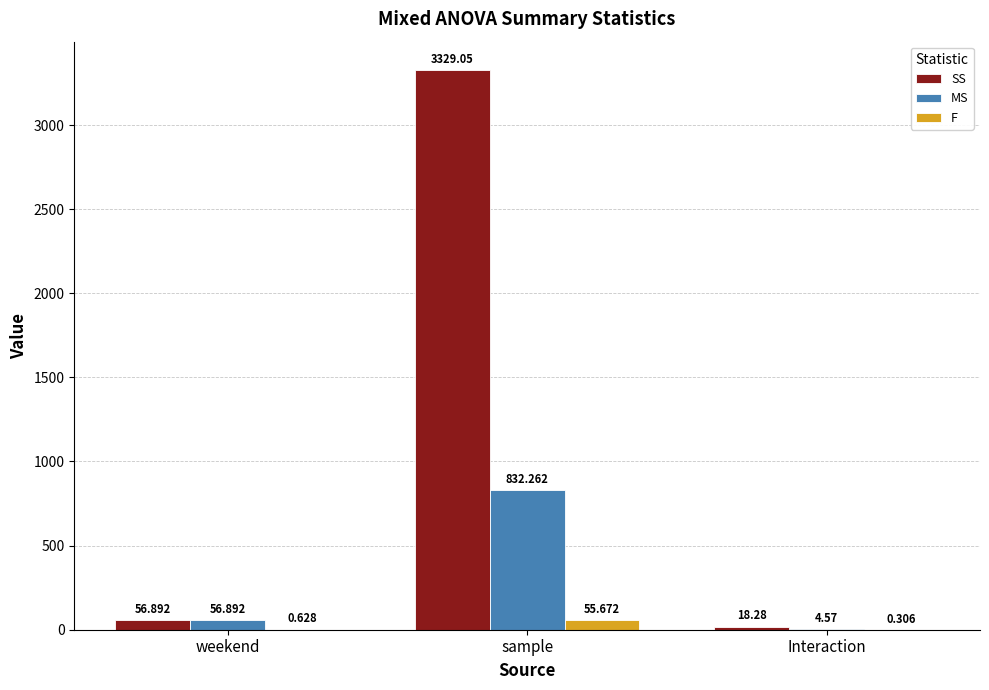

At which label is MS closest to 418?

weekend